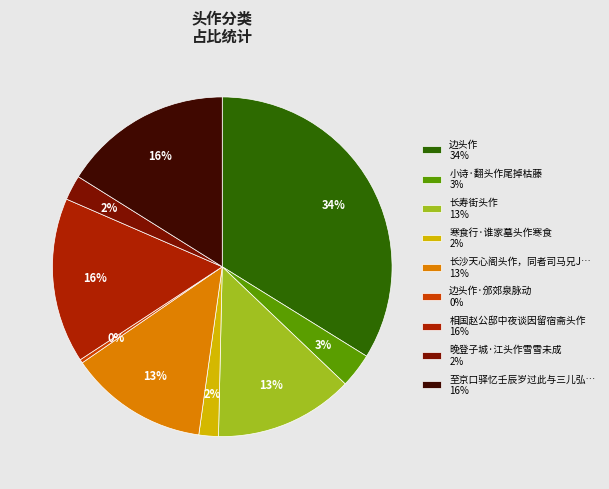

Is there a majority slice in this chart?

No